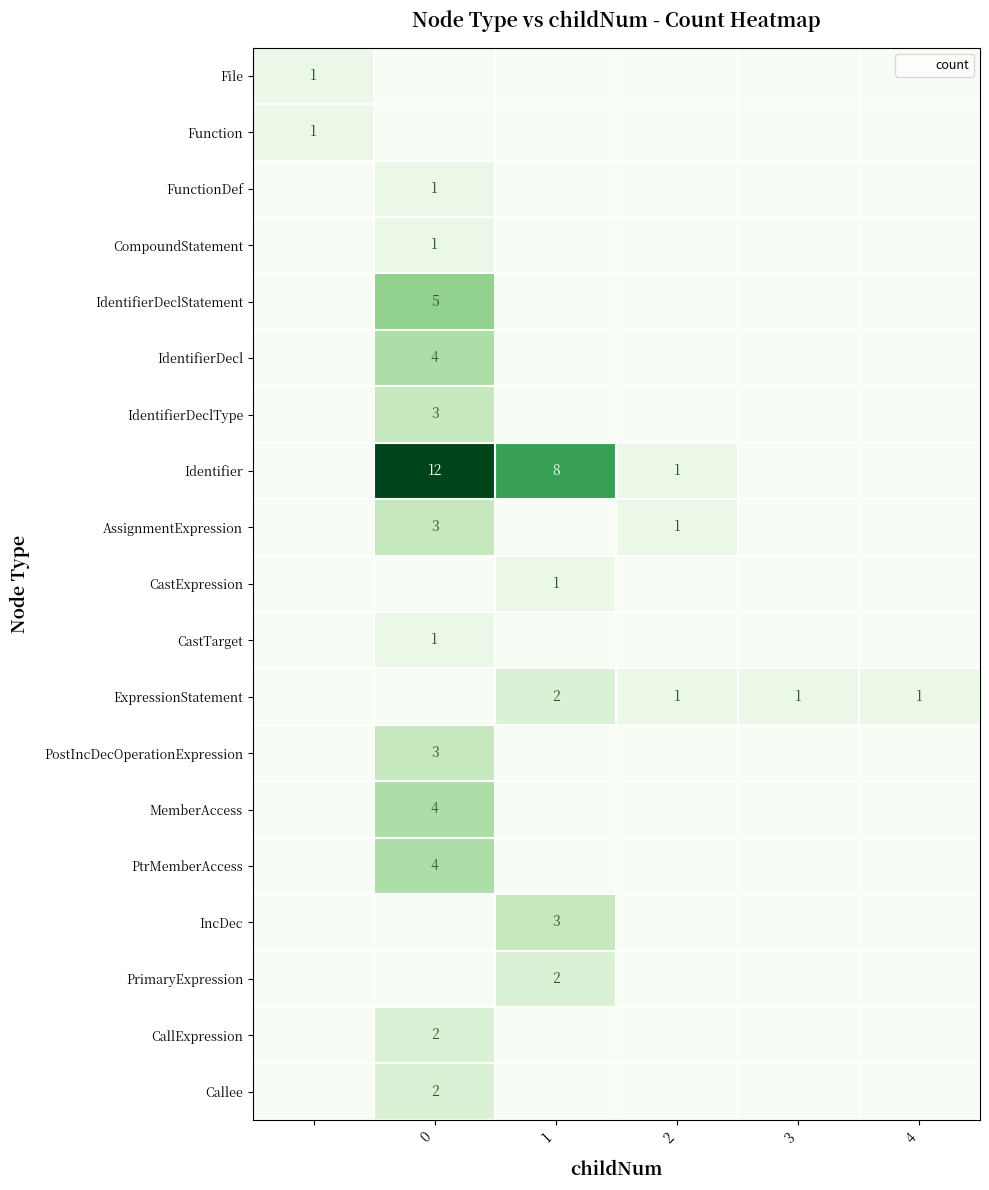

What is the sum of all CastTarget values?

1